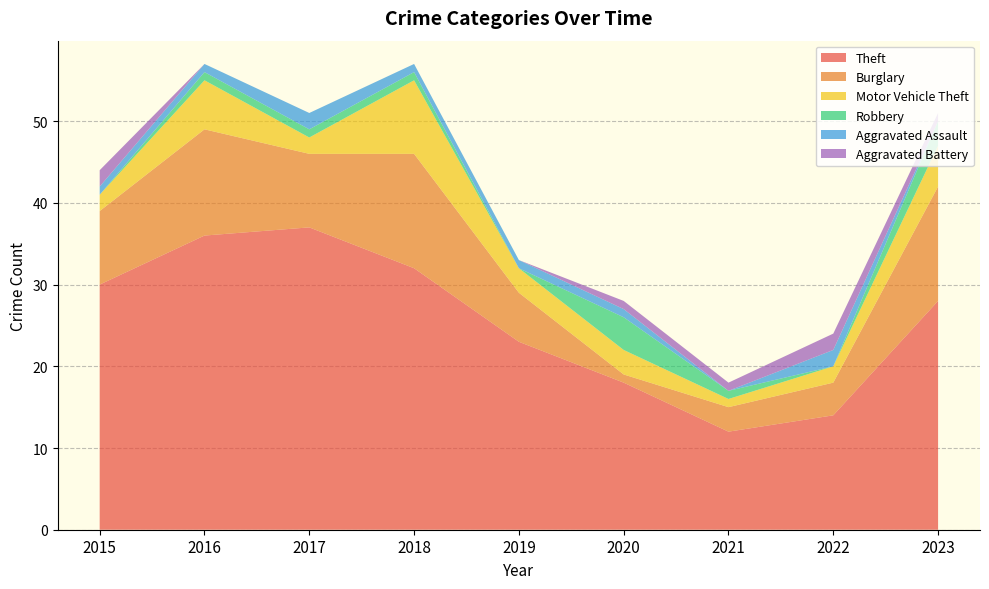

Reading left to right, list all the values displayed in this chart.

Theft: 30	36	37	32	23	18	12	14	28
Burglary: 9	13	9	14	6	1	3	4	14
Motor Vehicle Theft: 2	6	2	9	3	3	1	2	5
Robbery: 0	1	1	1	0	4	1	0	3
Aggravated Assault: 1	1	2	1	1	1	0	2	0
Aggravated Battery: 2	0	0	0	0	1	1	2	1